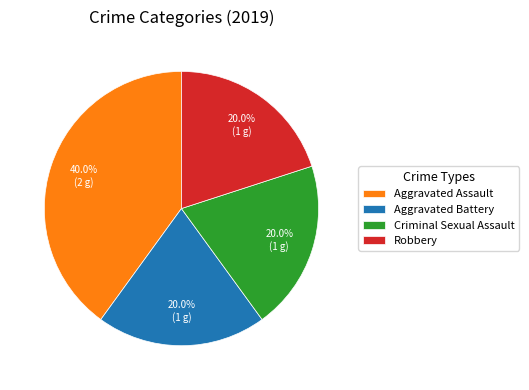

What percentage is the Robbery slice, to the nearest percent?

20%